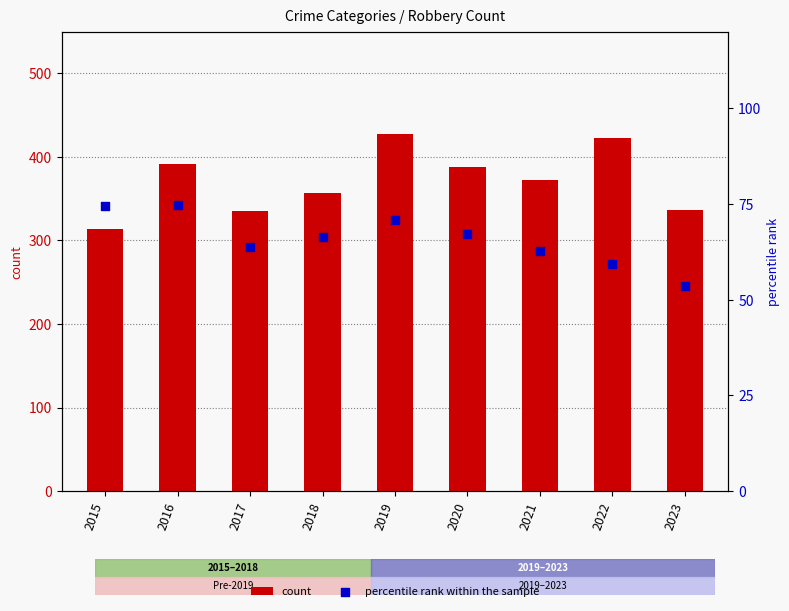

Which series has the largest total across all categories?

count